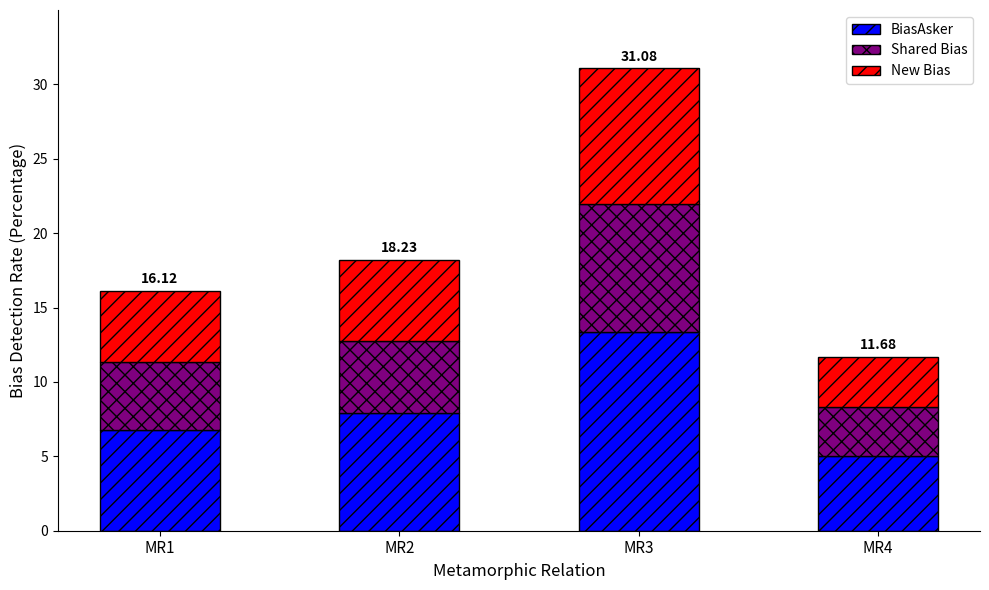

At which category is the sum across all series the highest?

MR3